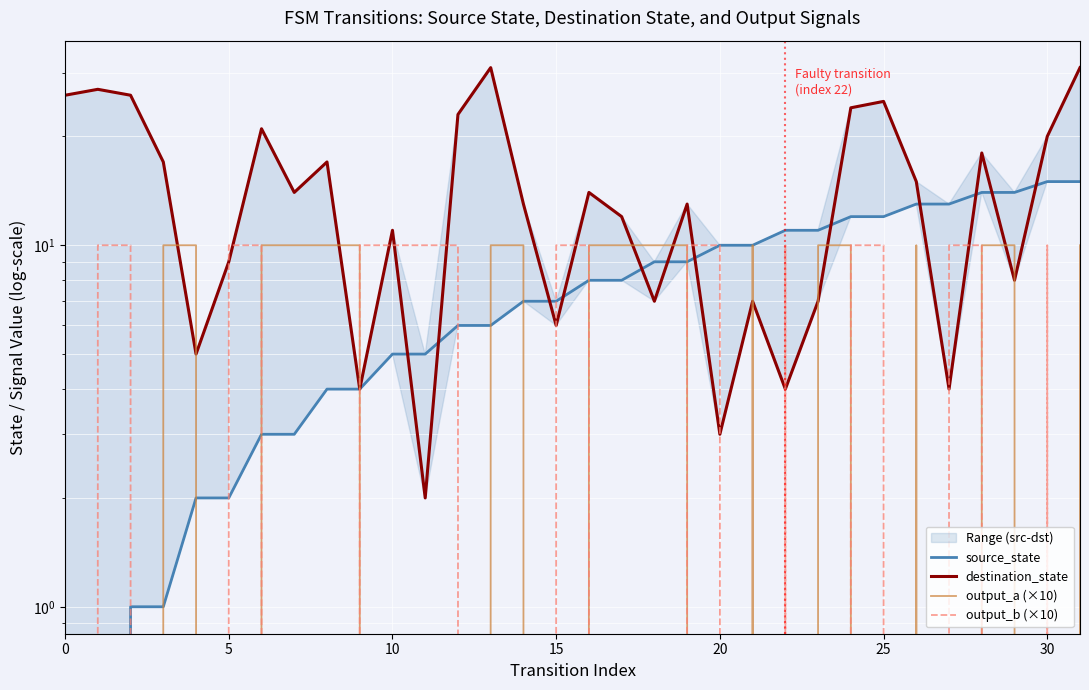

What is the sum of the destination_state values at 20 and 21?

10